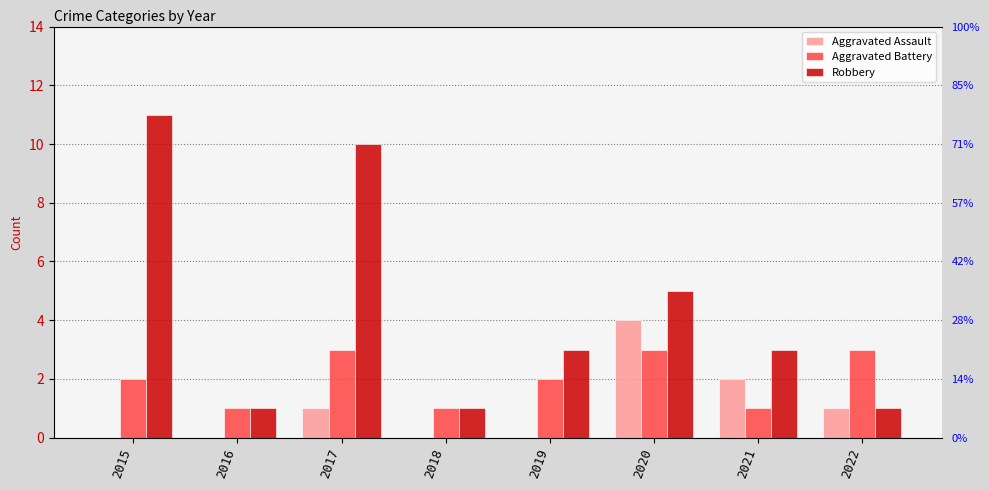

True or false: Aggravated Battery has a value of 1 at 2021.

True